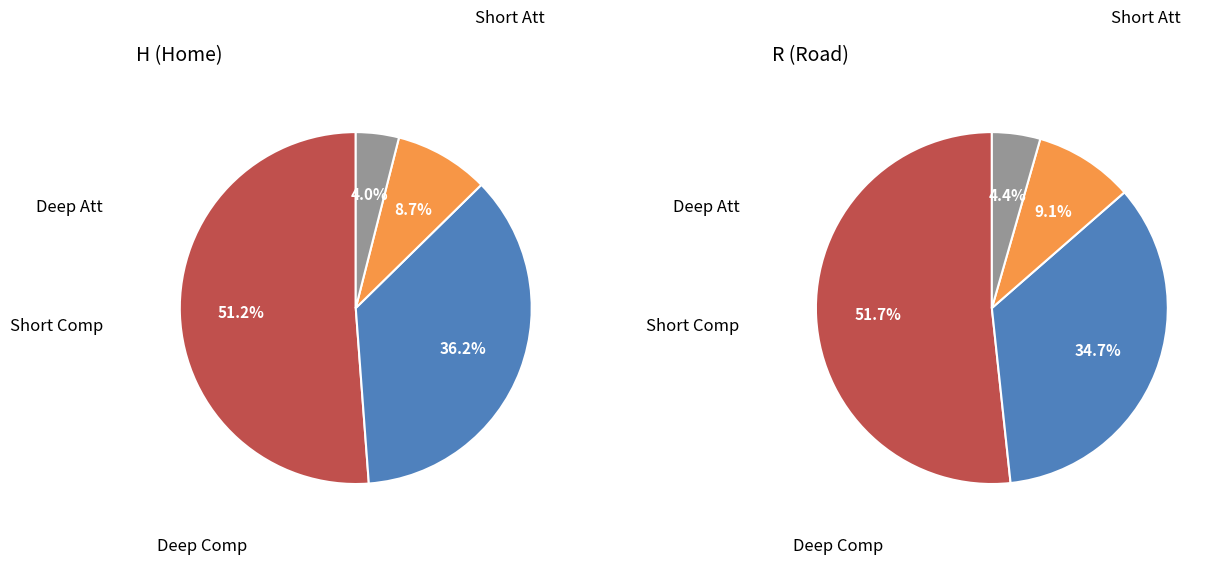

Rank the categories by Short Att value from lowest to highest.

R, H